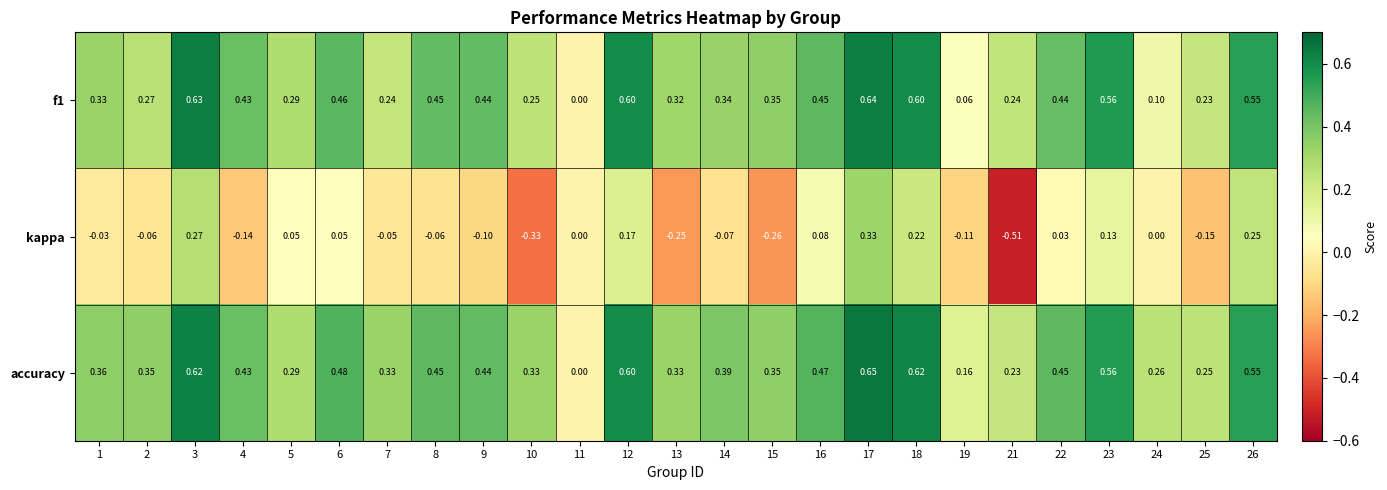

At which category does the chart reach its minimum across all series?

21